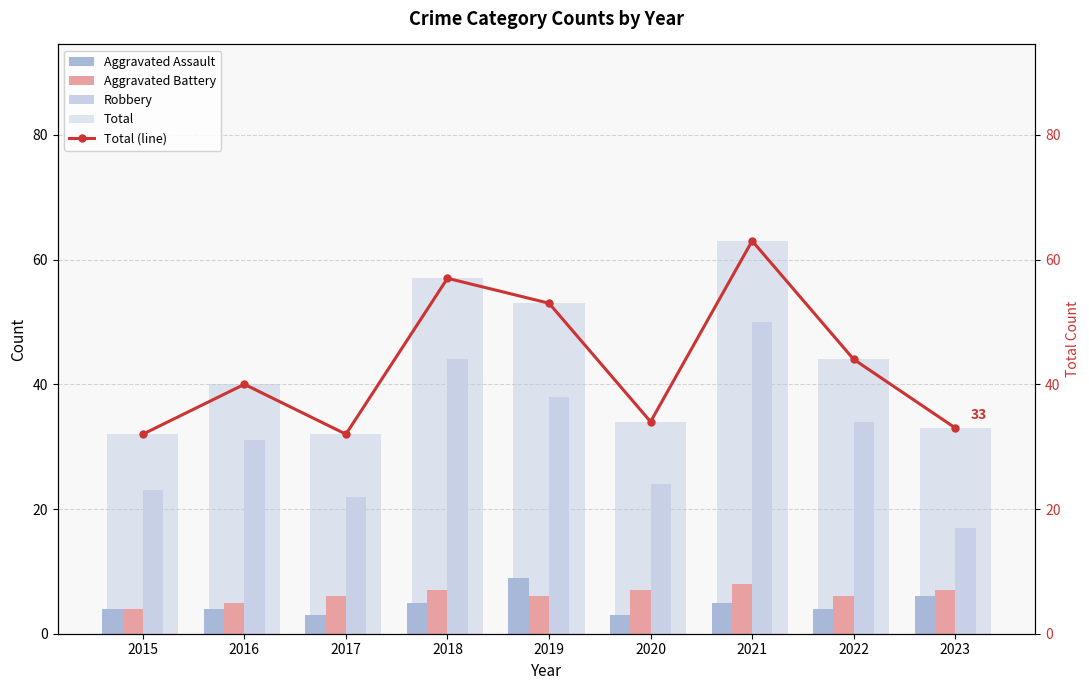

True or false: Robbery has a value of 7 at 2022.

False